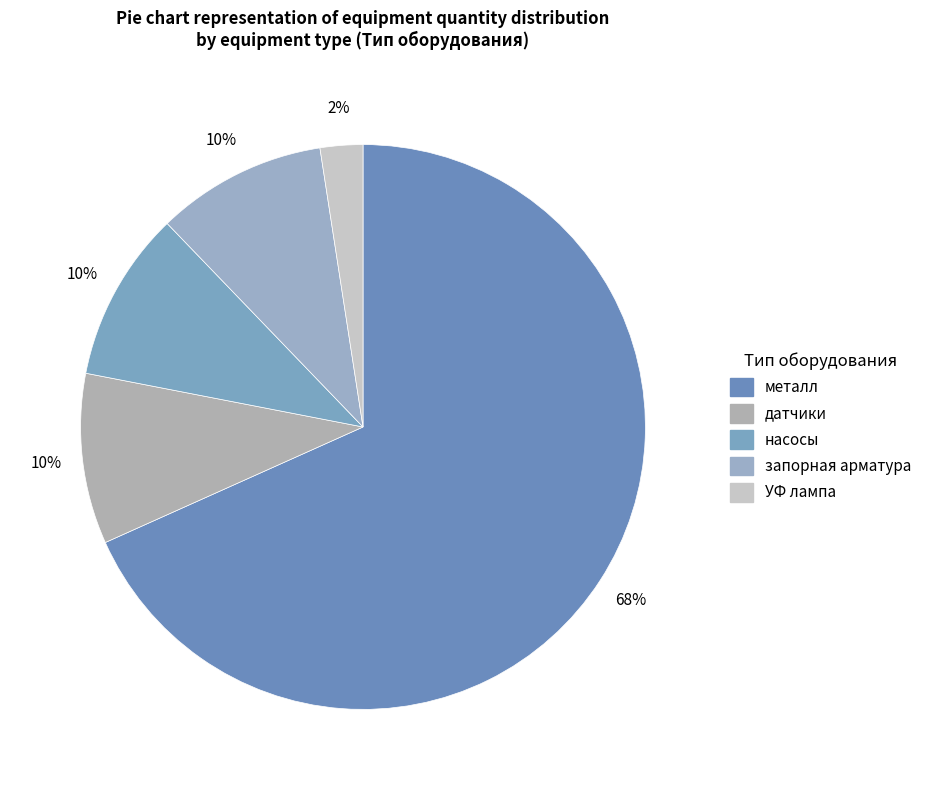

Is it true that датчики is 10% of the pie?

True